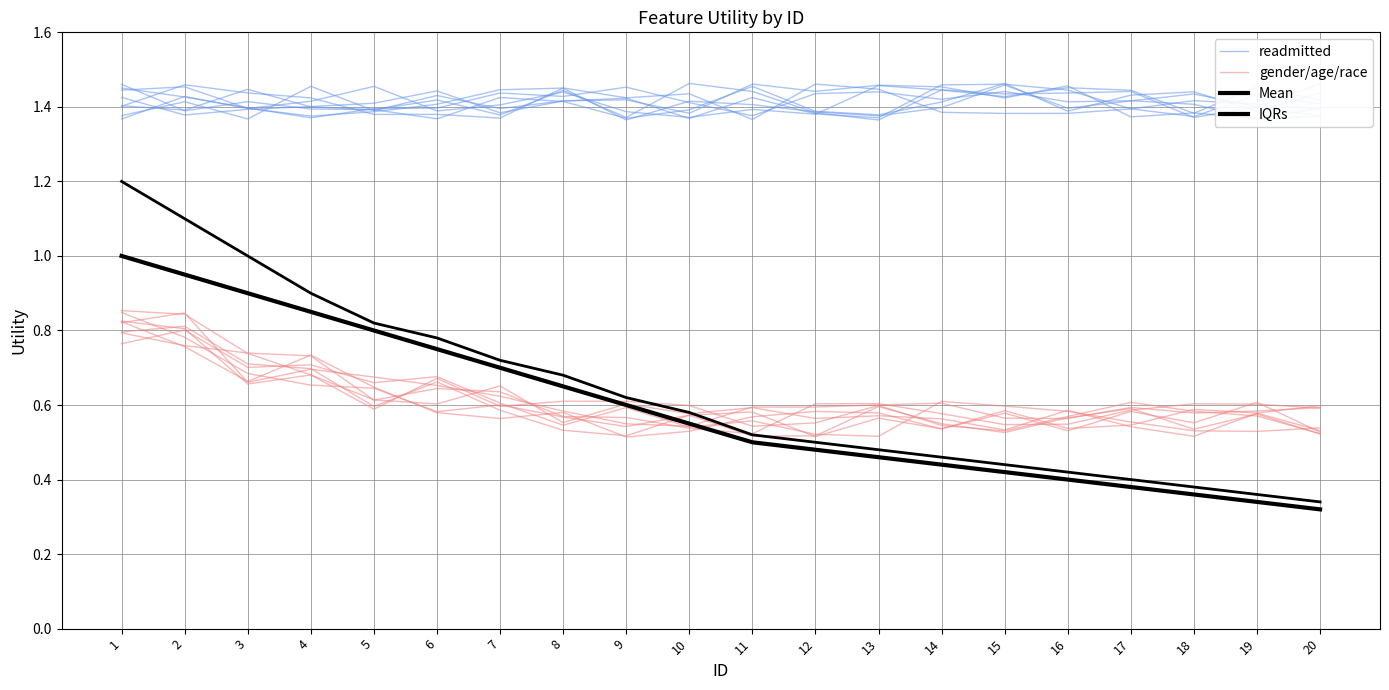

True or false: IQRs and readmitted cross at least once.

False